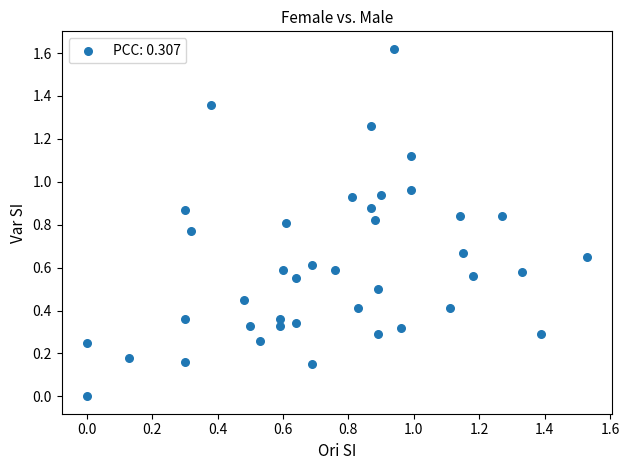

What is the range of X values (max minus min)?

1.5